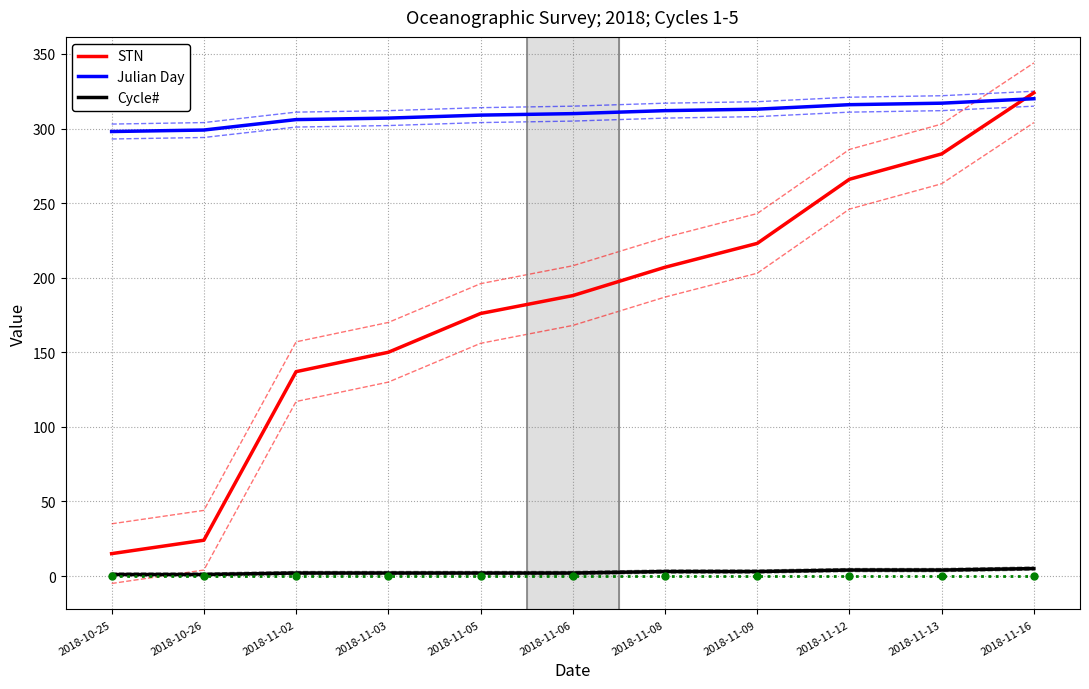

At 2018-11-06, list the series in order from smallest to largest.

Cycle#, STN, Julian Day